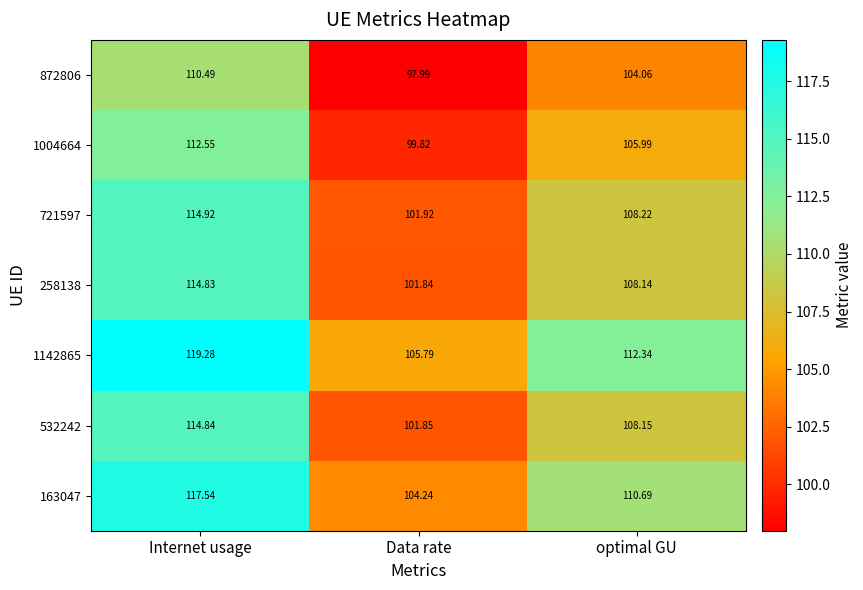

At which label is 1142865 closest to 112?

optimal GU